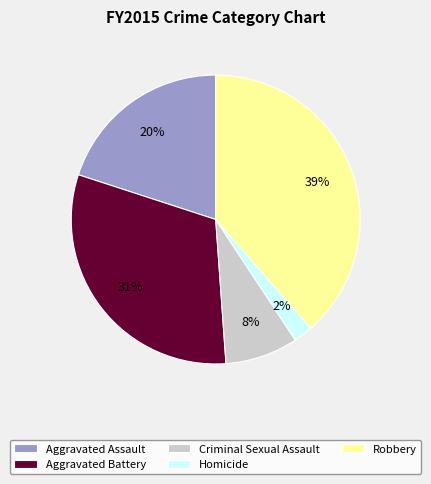

Do Homicide and Aggravated Assault together represent more than half of the pie?

No